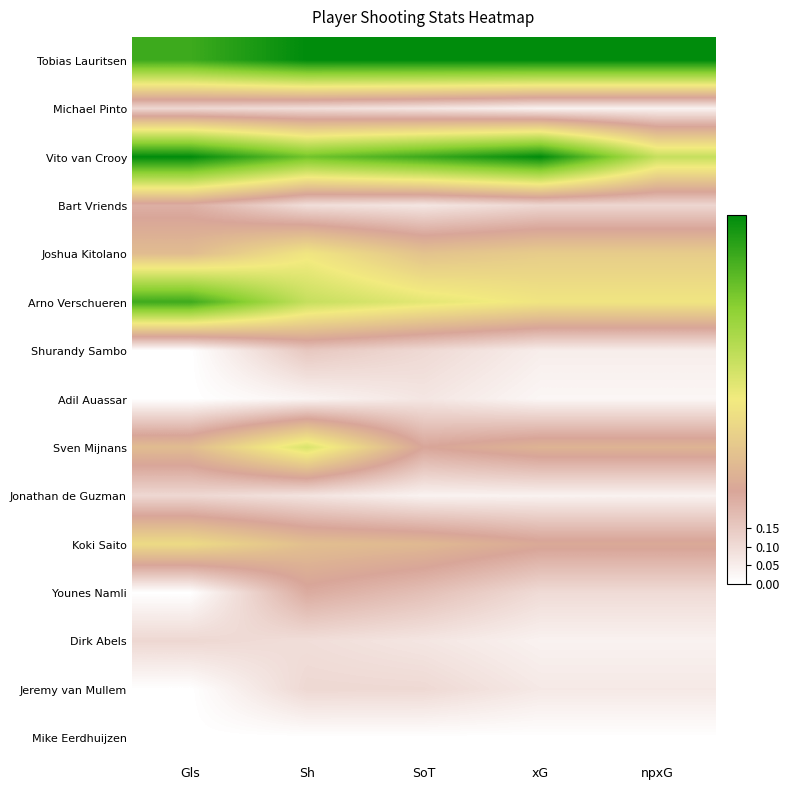

At xG, list the series in order from smallest to largest.

Mike Eerdhuijzen, Adil Auassar, Michael Pinto, Jonathan de Guzman, Dirk Abels, Shurandy Sambo, Jeremy van Mullem, Younes Namli, Bart Vriends, Koki Saito, Sven Mijnans, Joshua Kitolano, Arno Verschueren, Tobias Lauritsen, Vito van Crooy